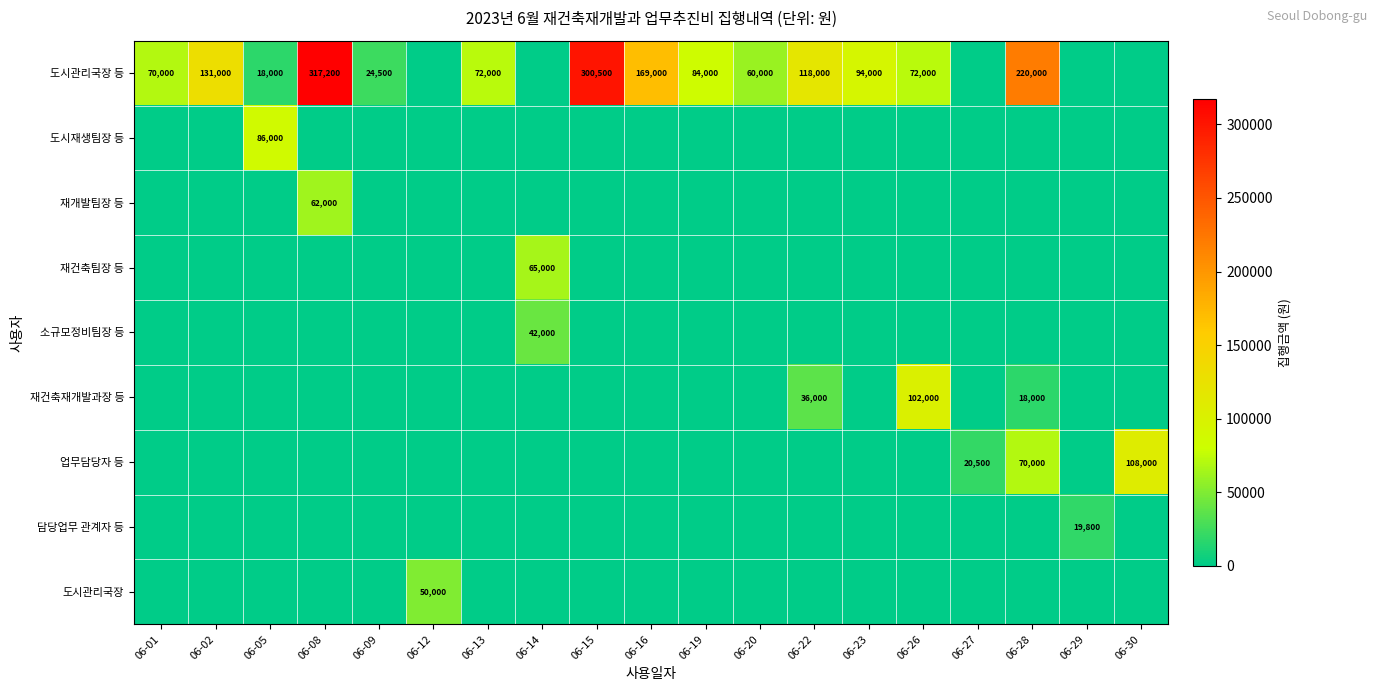

At which label does row_0 reach its peak?

06-08